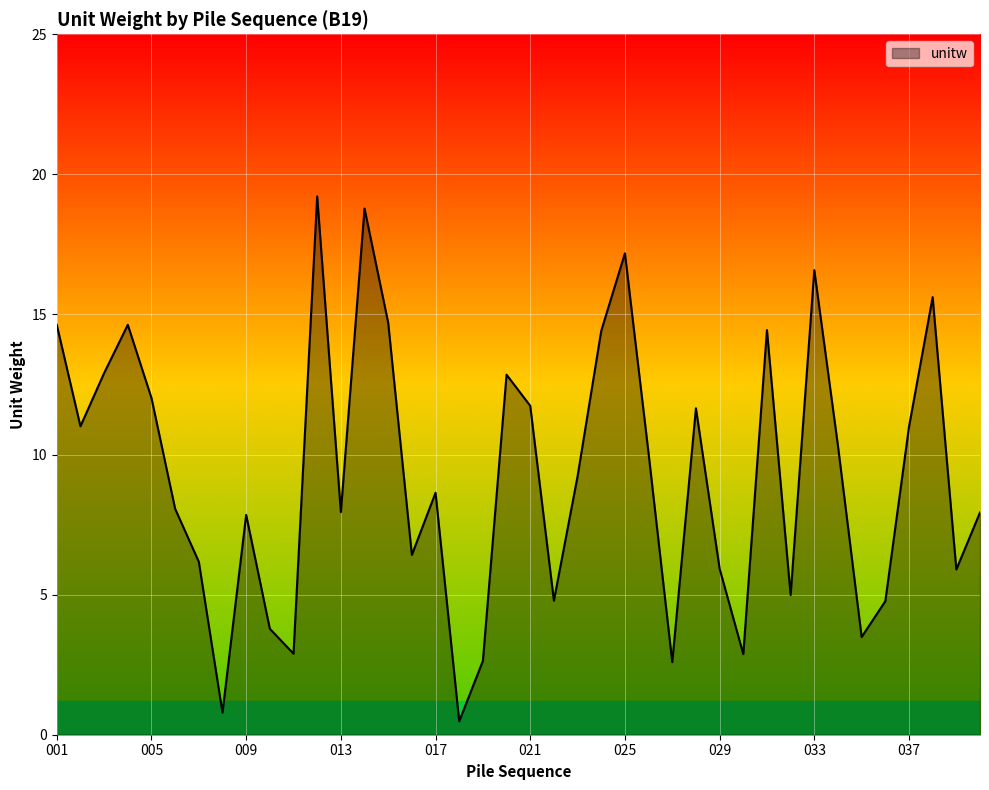

What is the minimum value shown in the chart?

0.5